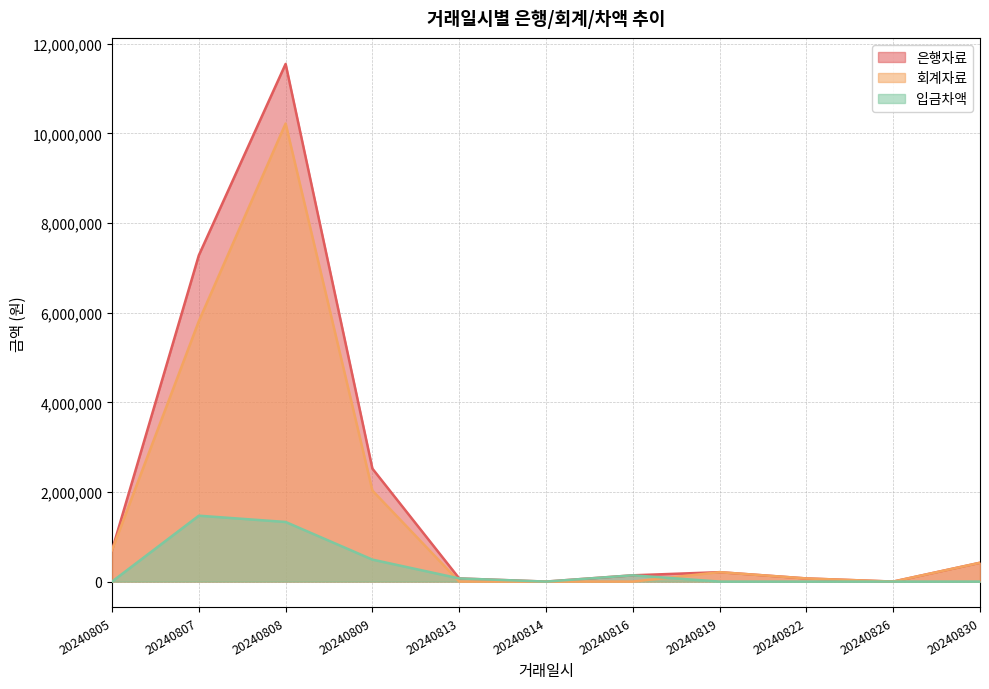

In 회계자료, how many points are lower than both neighbors (excluding endpoints)?

1